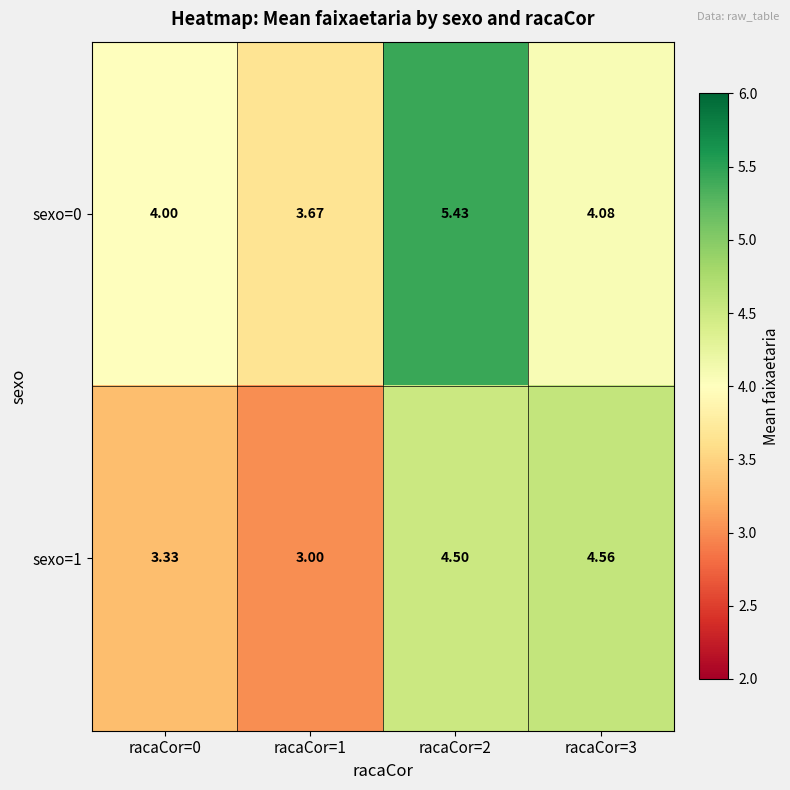

Rank the series by their maximum value, from highest to lowest.

sexo=0, sexo=1